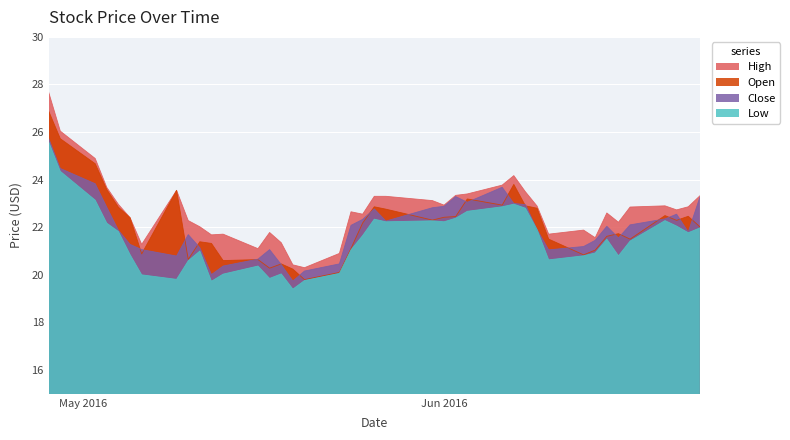

What is the minimum value shown in the chart?

19.4